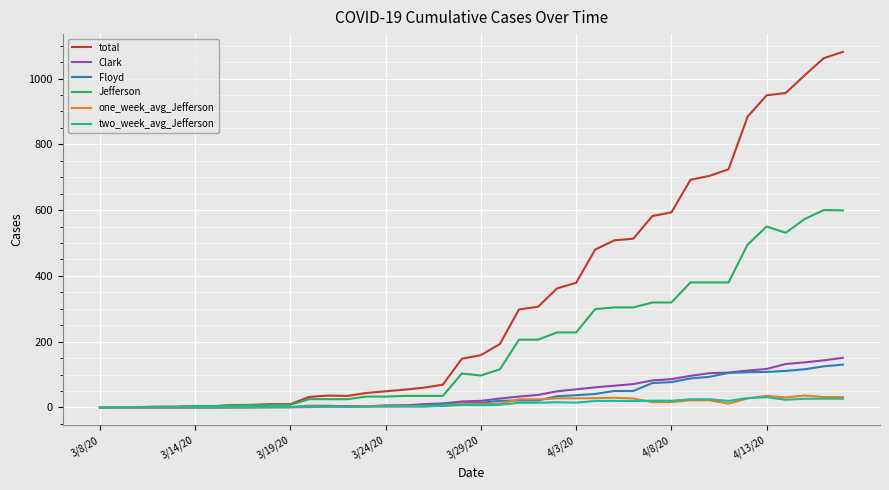

What is the maximum value for total?

1081.0